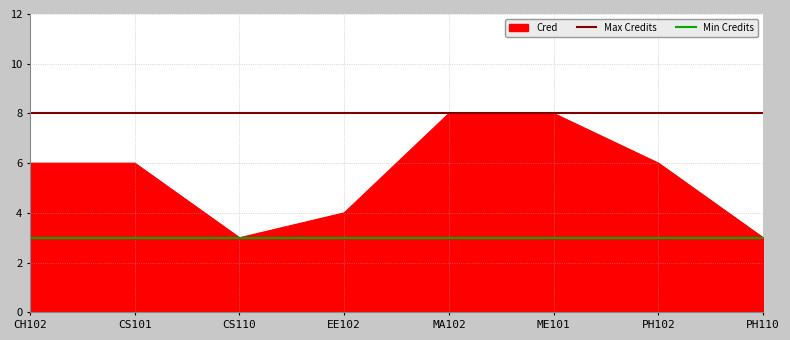

True or false: Cred has a value of 2 at CS110.

False